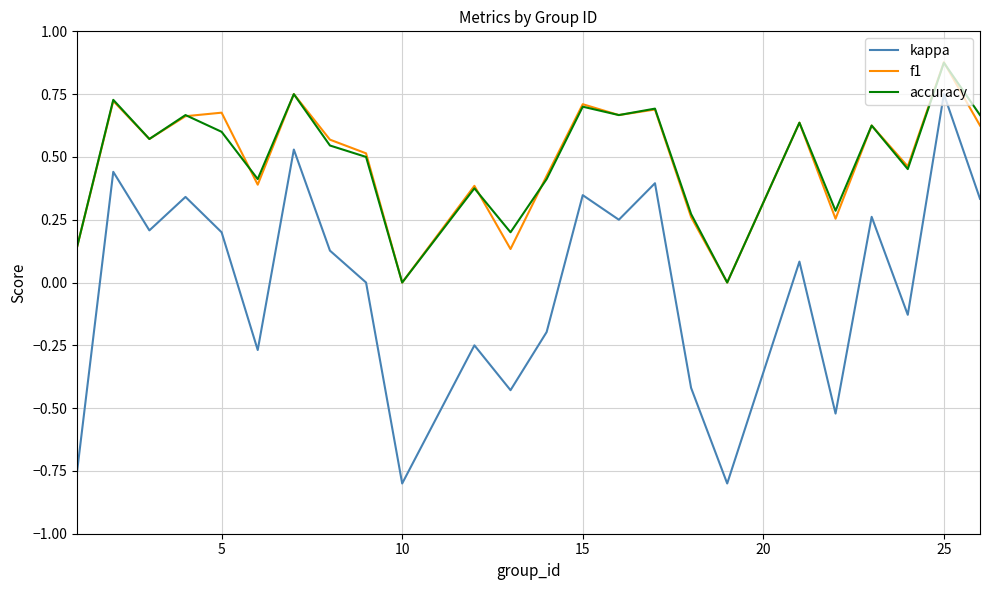

True or false: accuracy and kappa cross at least once.

False